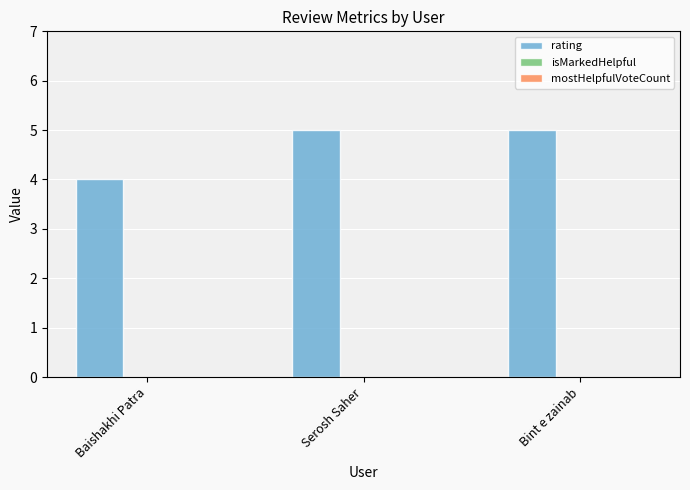

What is the label of the 1st bar from the right?

Bint e zainab